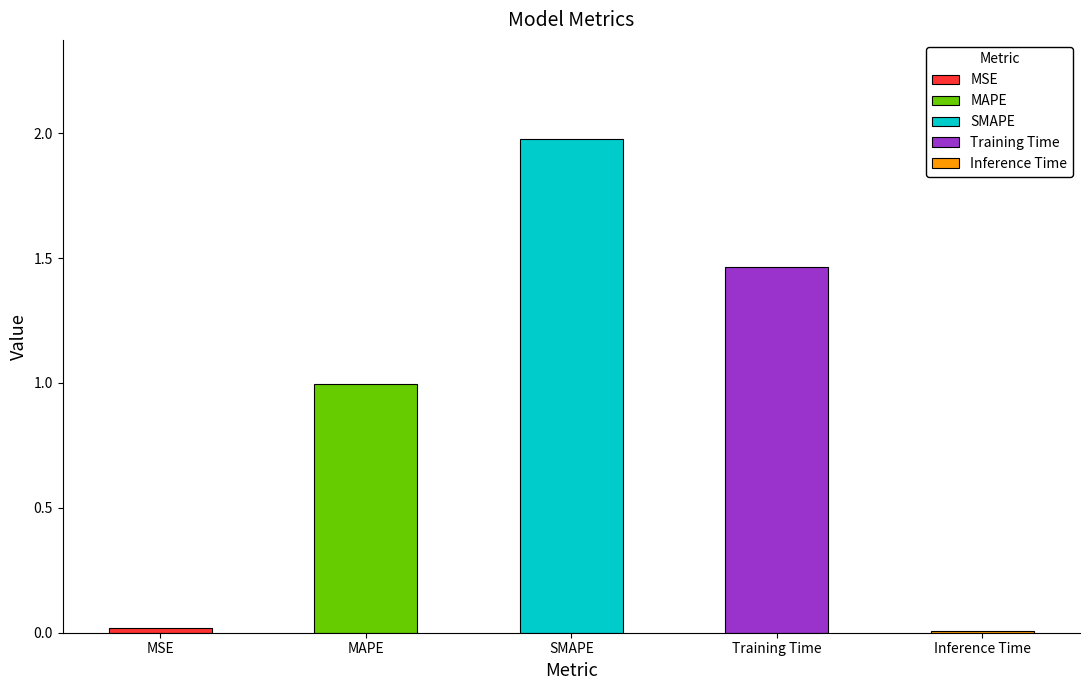

What is the change in value from SMAPE to Training Time?

-0.5